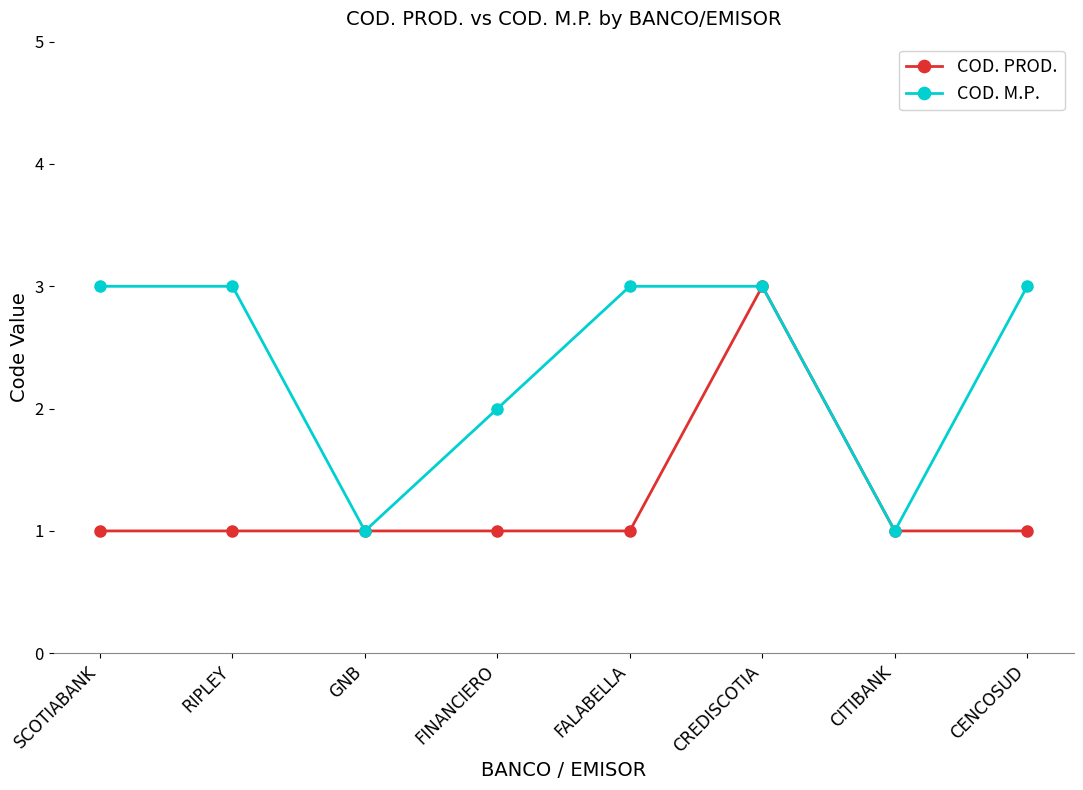

What is the label of the 6th point from the left?

CREDISCOTIA